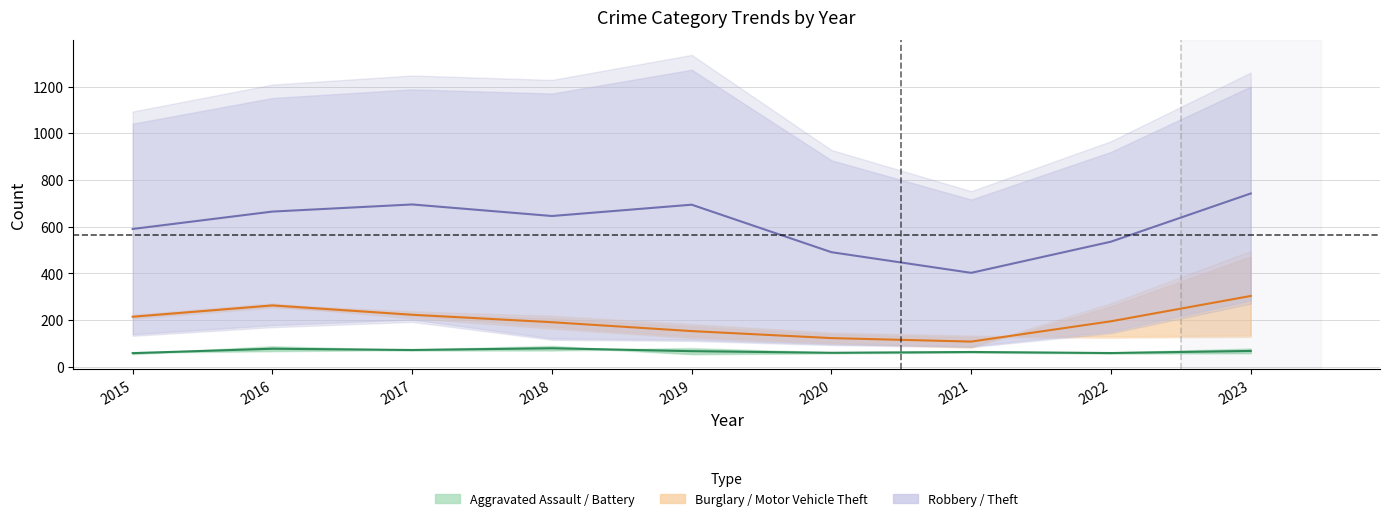

Is the value of Theft at 2019 greater than the value of Motor Vehicle Theft at 2016?

Yes